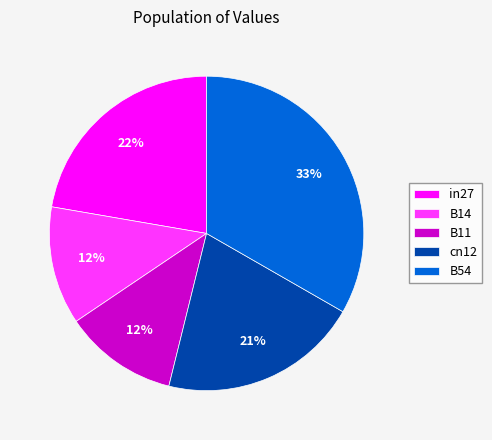

Is there any slice that represents more than half of the pie?

No